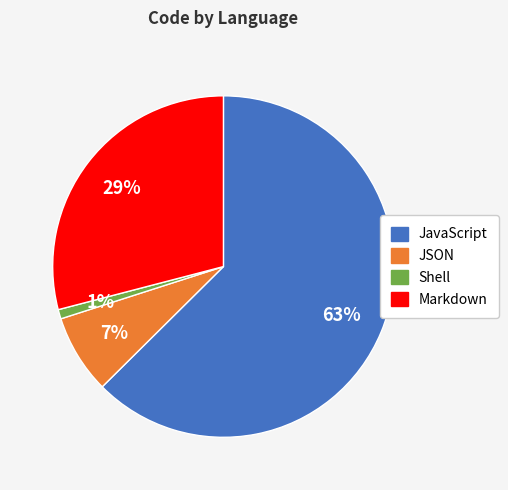

To the nearest percent, what percentage of the pie is Markdown?

29%